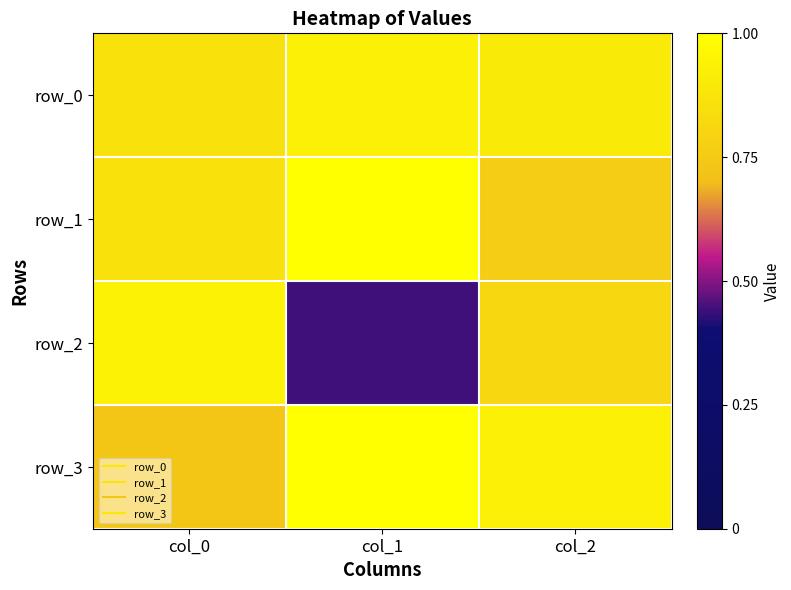

What is the lowest value of the row_2 series?

0.4